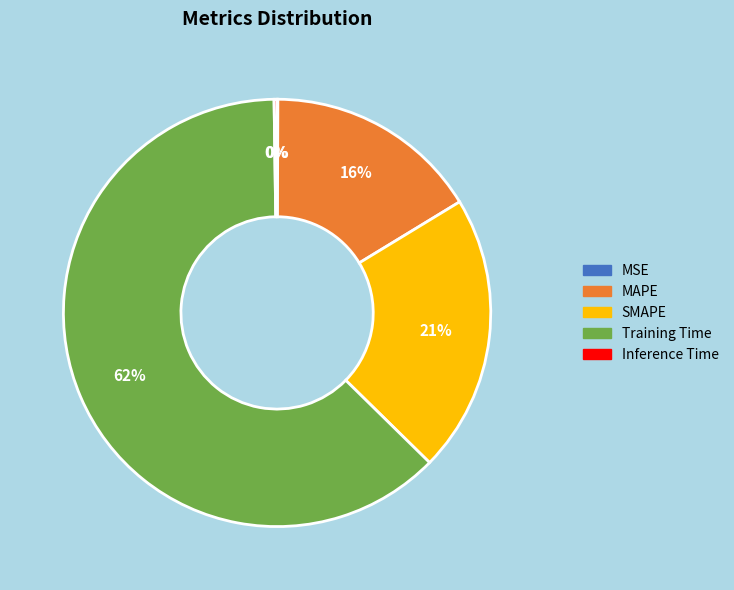

What is the largest slice in the pie chart?

Training Time